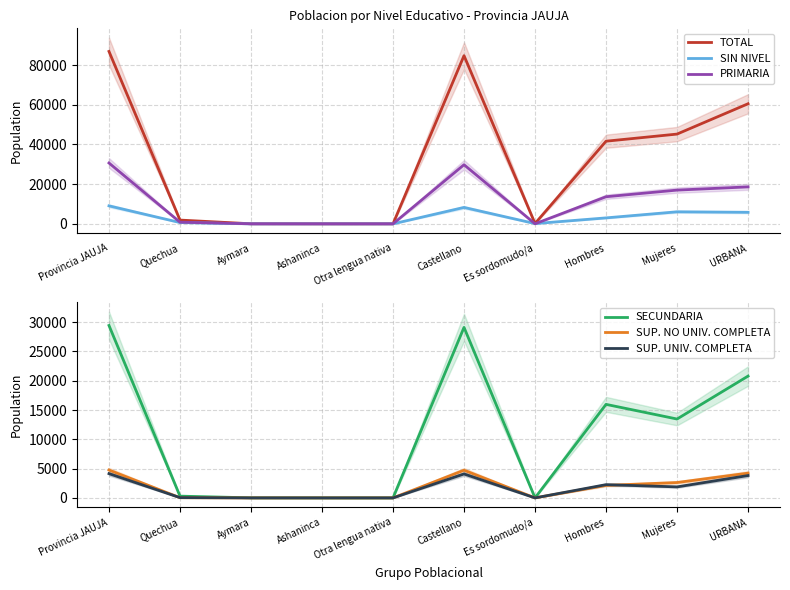

Which series changed the most between Quechua and URBANA?

TOTAL